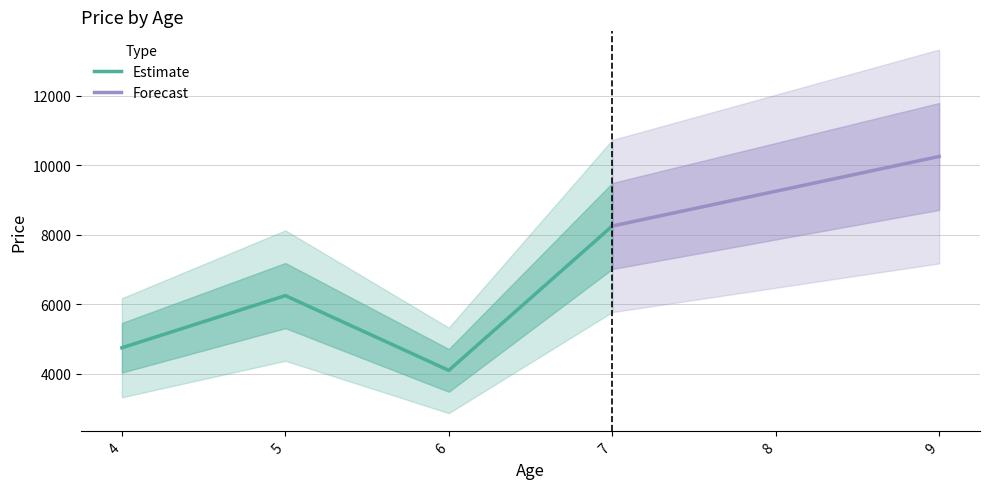

What is the maximum value for Estimate?

8250